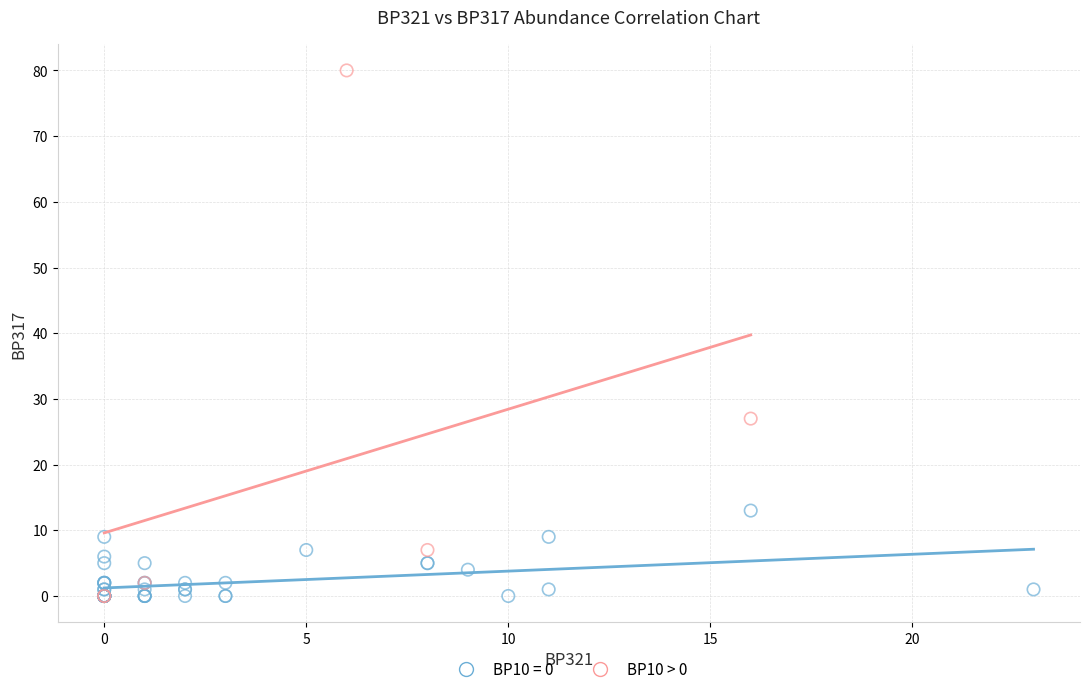

Which series reaches the maximum Y coordinate?

BP10 > 0